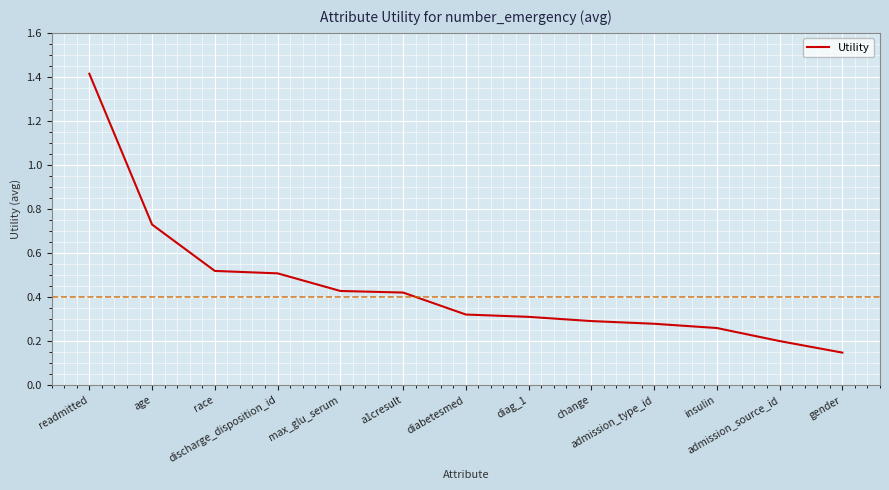

At which label is the value closest to 0?

gender